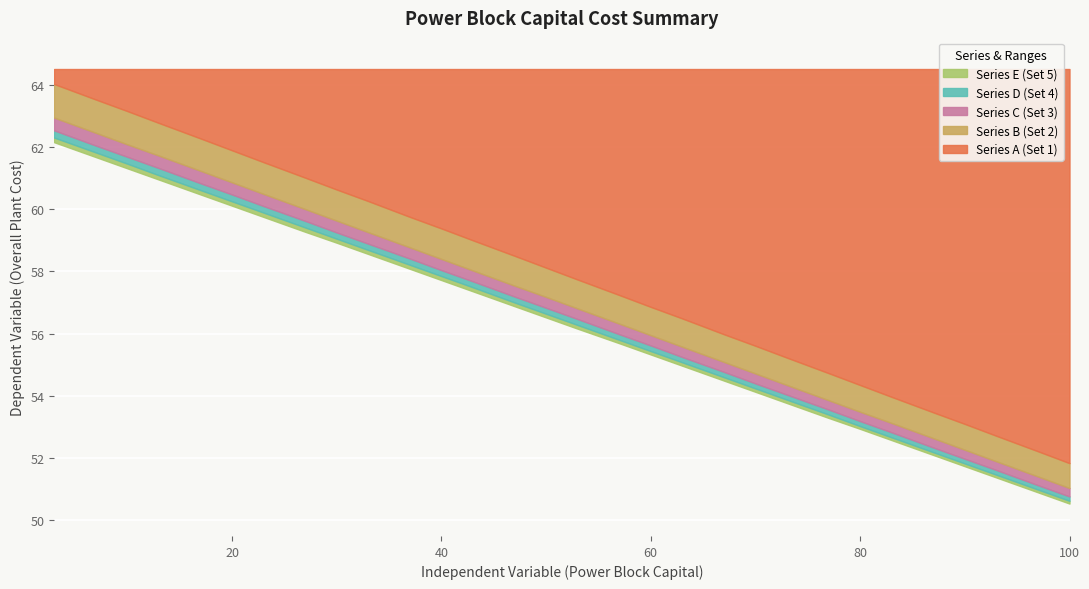

Is it true that Series D (Set 4) equals 103.0 at 23?

False